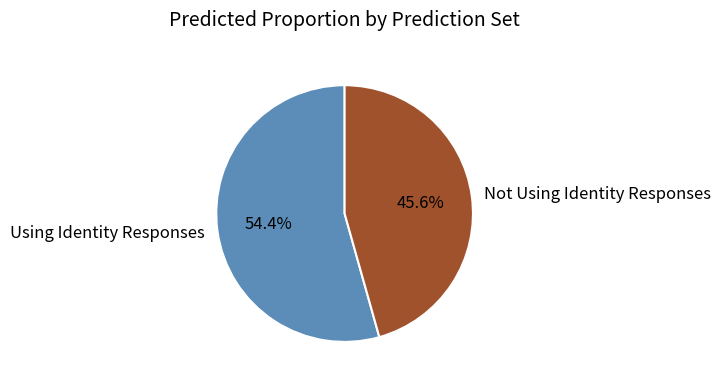

To the nearest percent, what percentage of the pie is Not Using Identity Responses?

46%